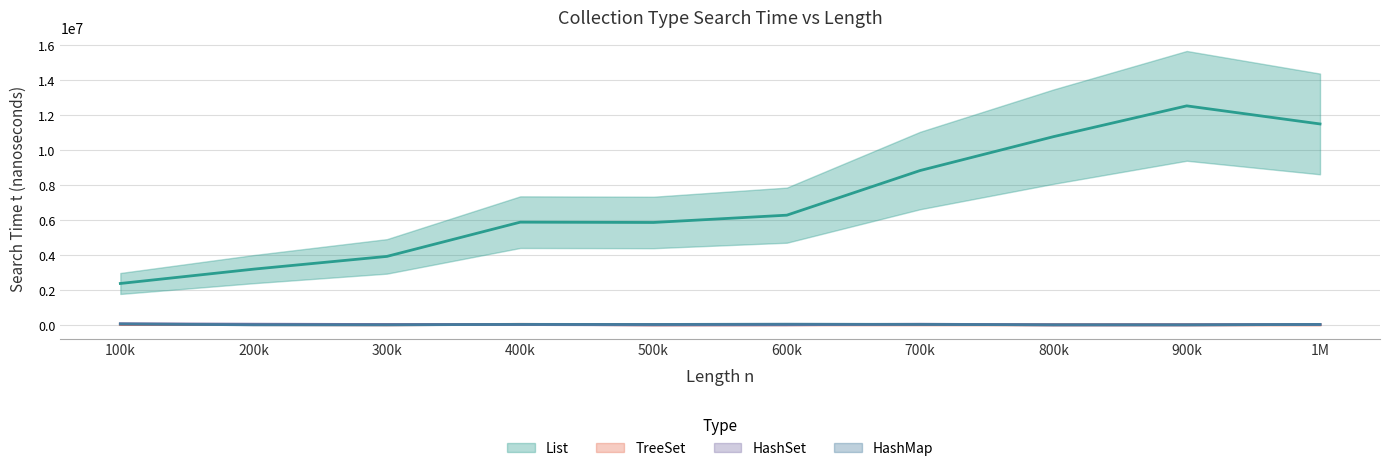

At how many categories does at least one series exceed 4367985?

7